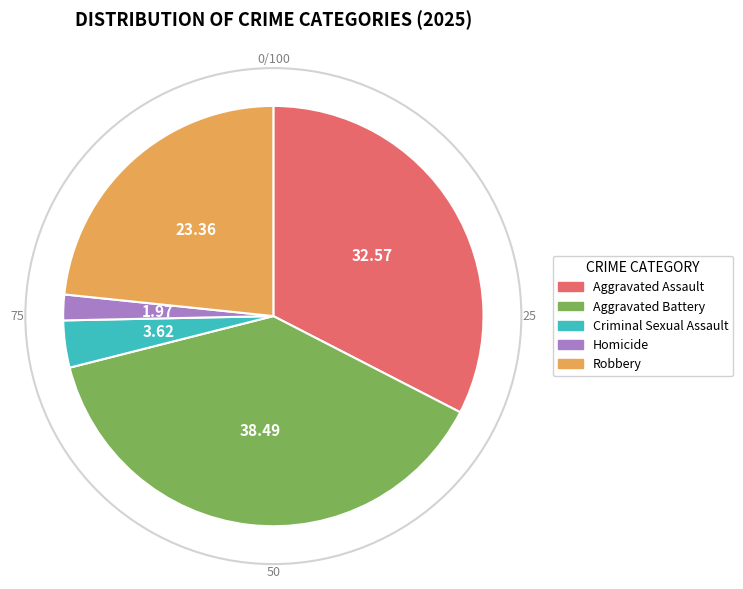

The Aggravated Assault slice represents 21% of the pie. True or false?

False